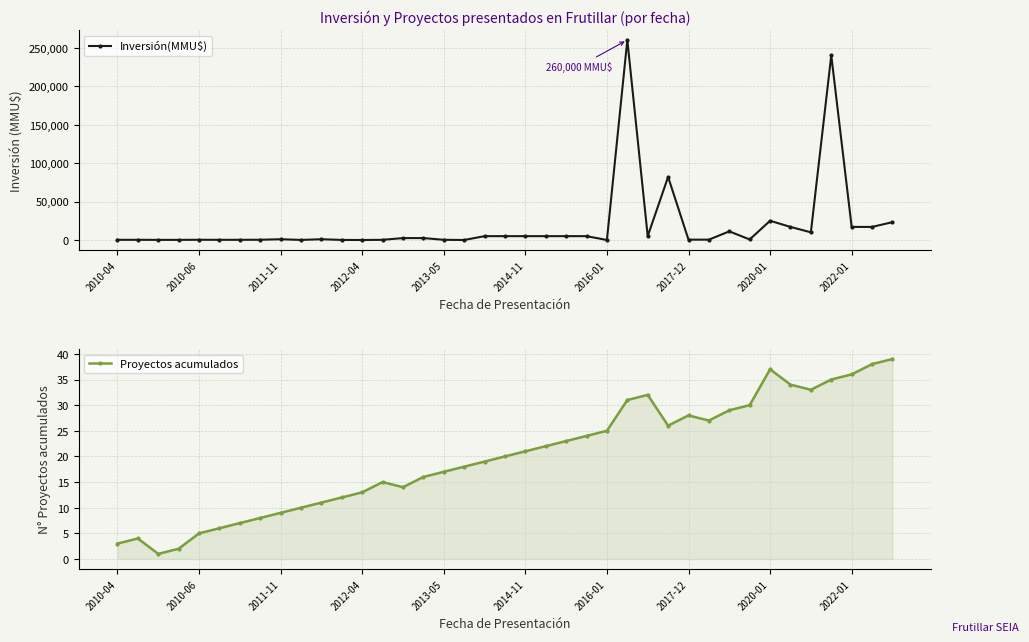

How many data points in Inversión(MMU$) are less than 1000?

18